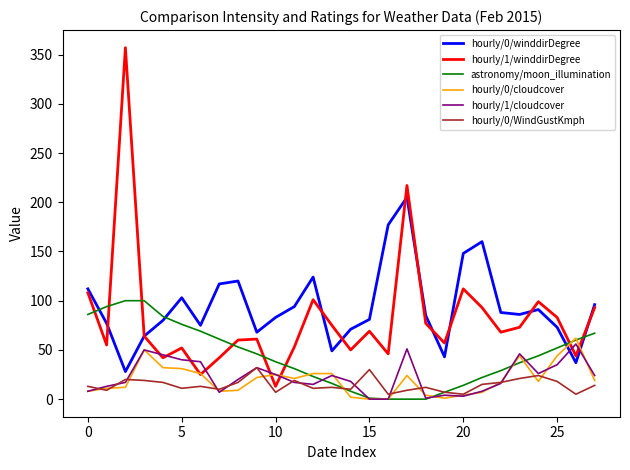

What is the maximum value shown in the chart?

357